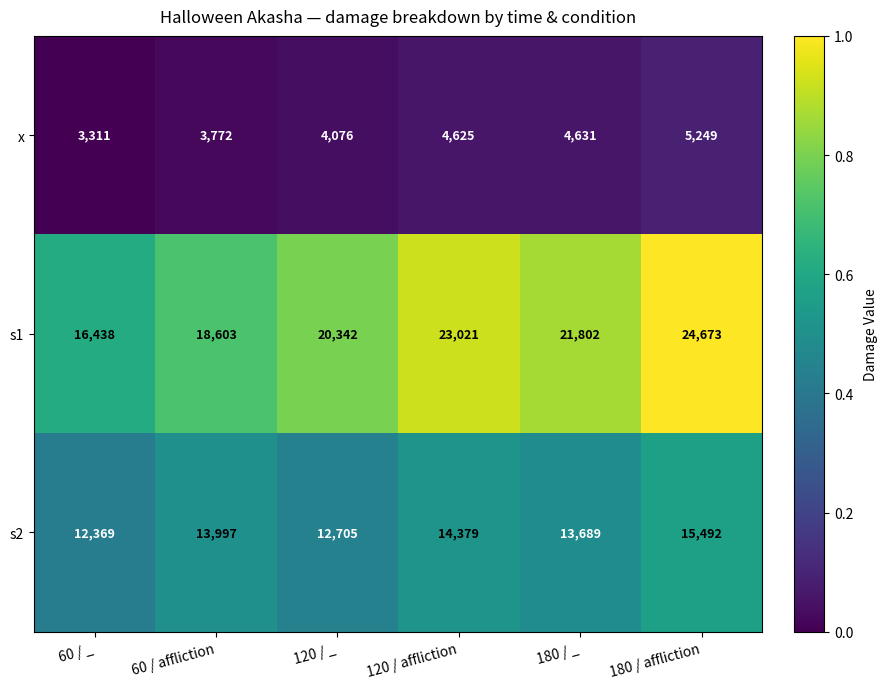

List the series in order of their overall mean, highest first.

s1, s2, x